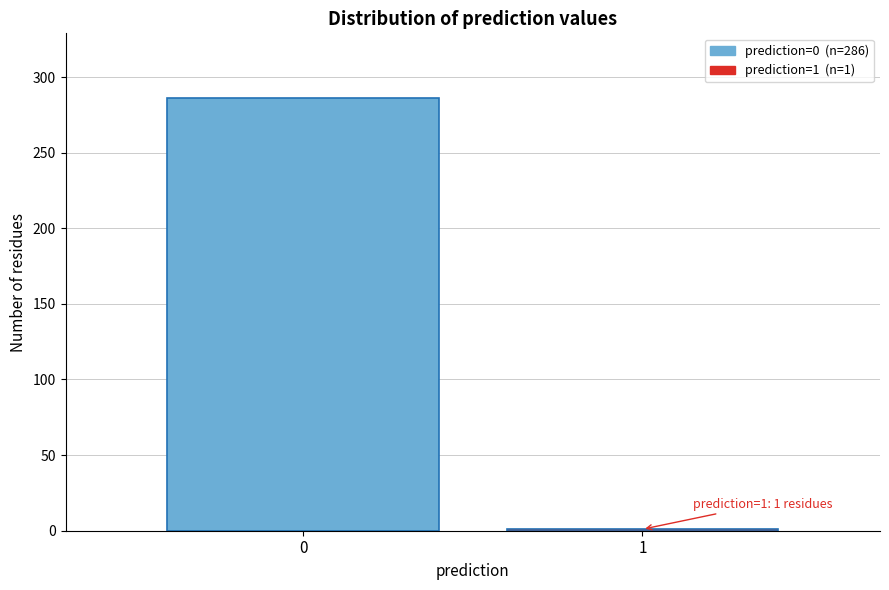

Reading right to left, extract all data points from this chart.

1=1	0=286